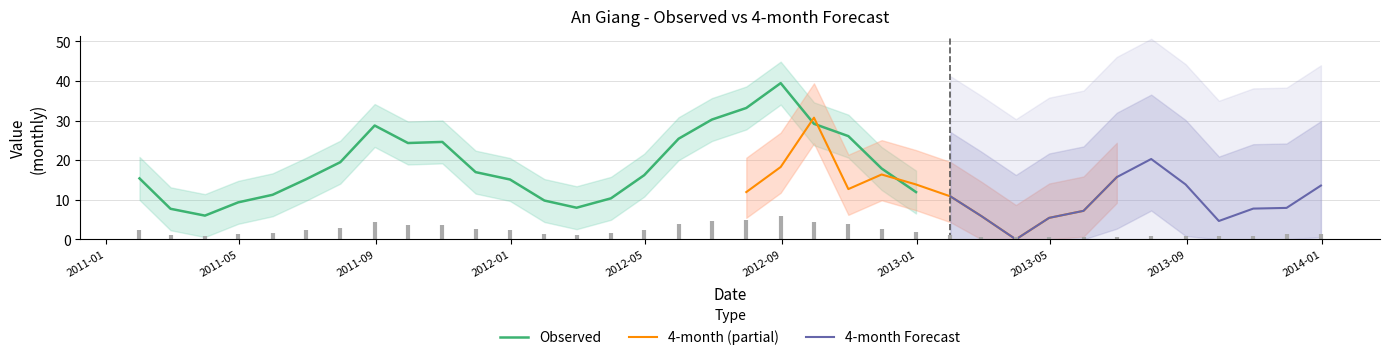

What is the maximum value for Observed?

39.5